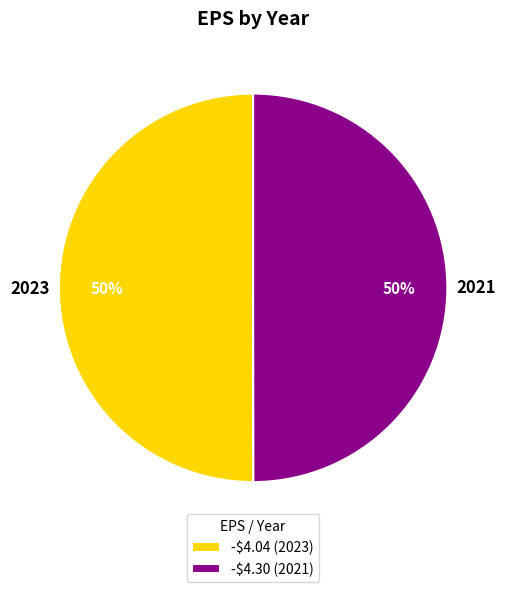

The -$4.04 (2023) slice represents 50% of the pie. True or false?

True